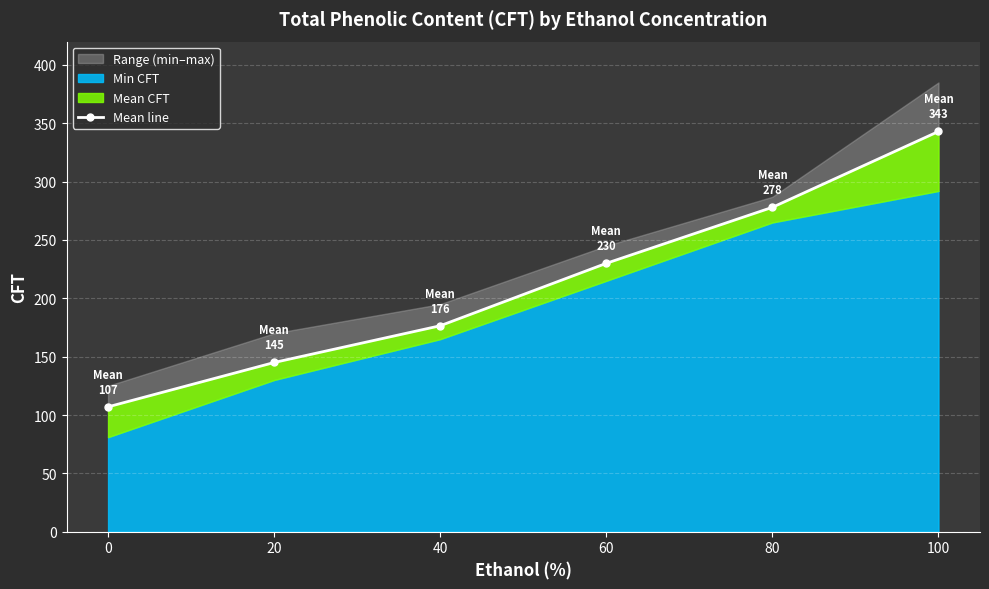

Count the values in the range 145 to 278.

4